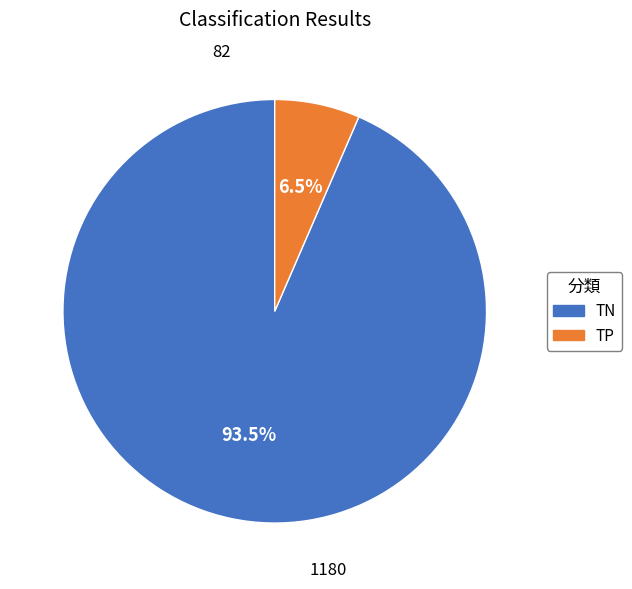

Between TP and TN, which is larger?

TN